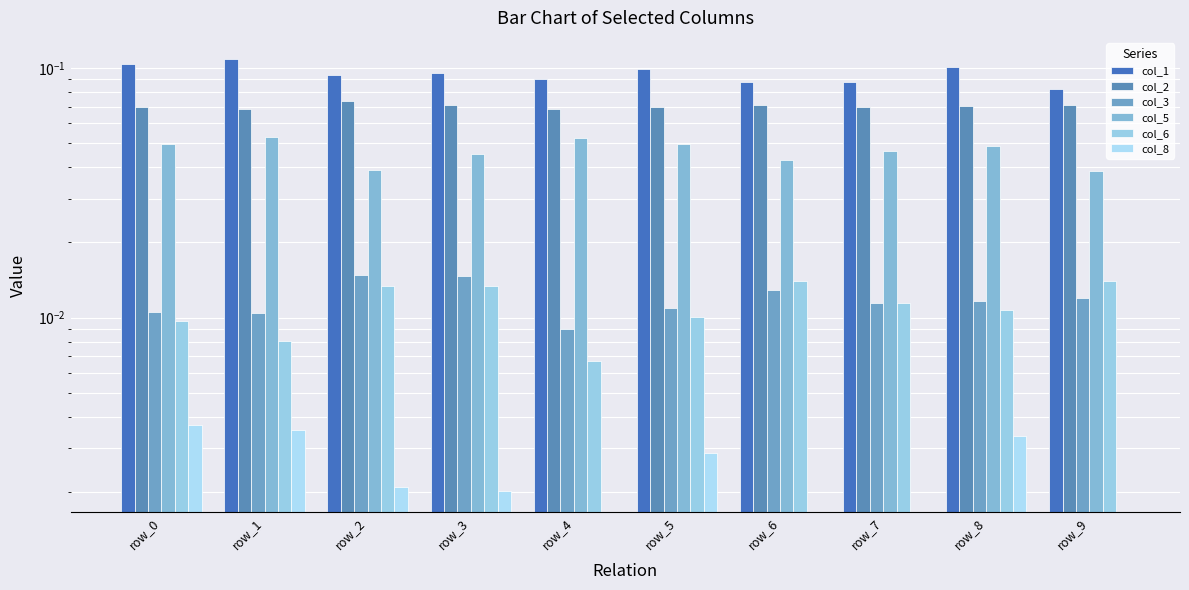

How many bars are there in each group?

6